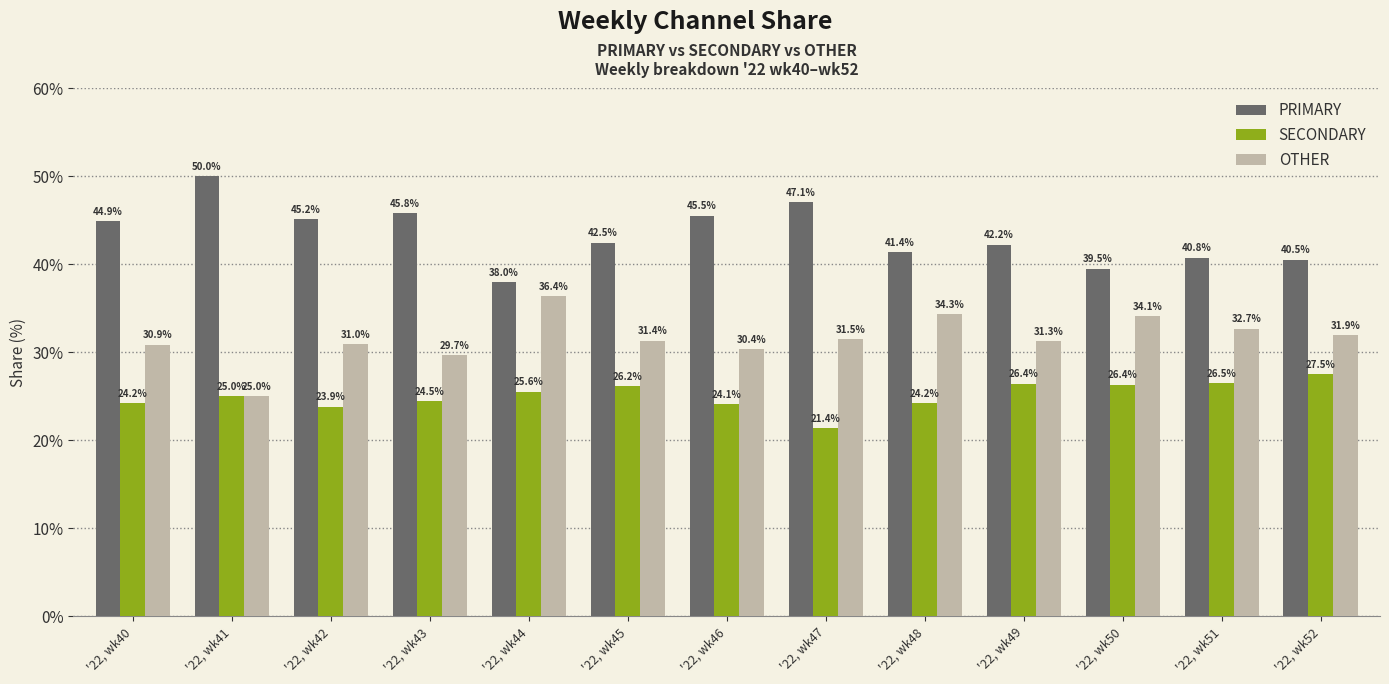

Which series has the largest total across all categories?

PRIMARY